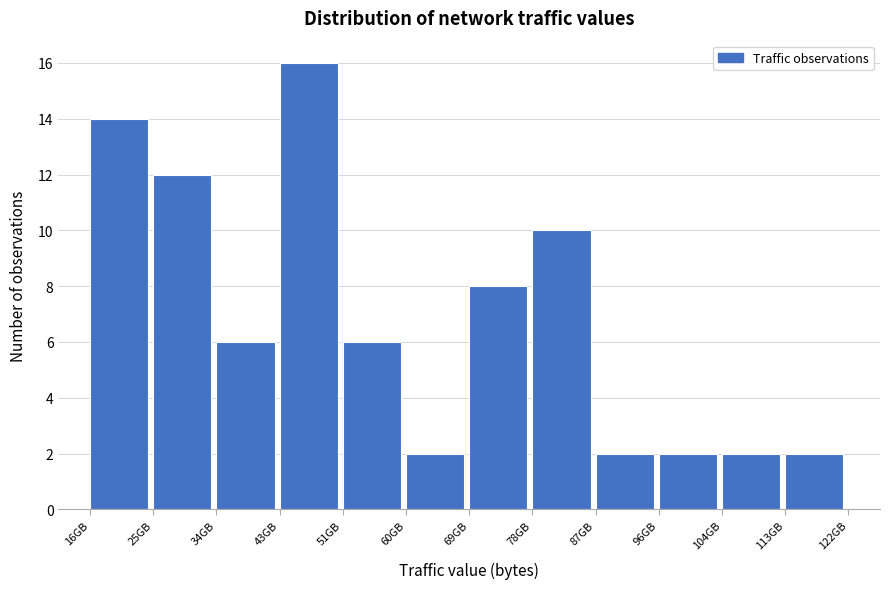

Which range on the x-axis has the tallest bar?

43 to 52